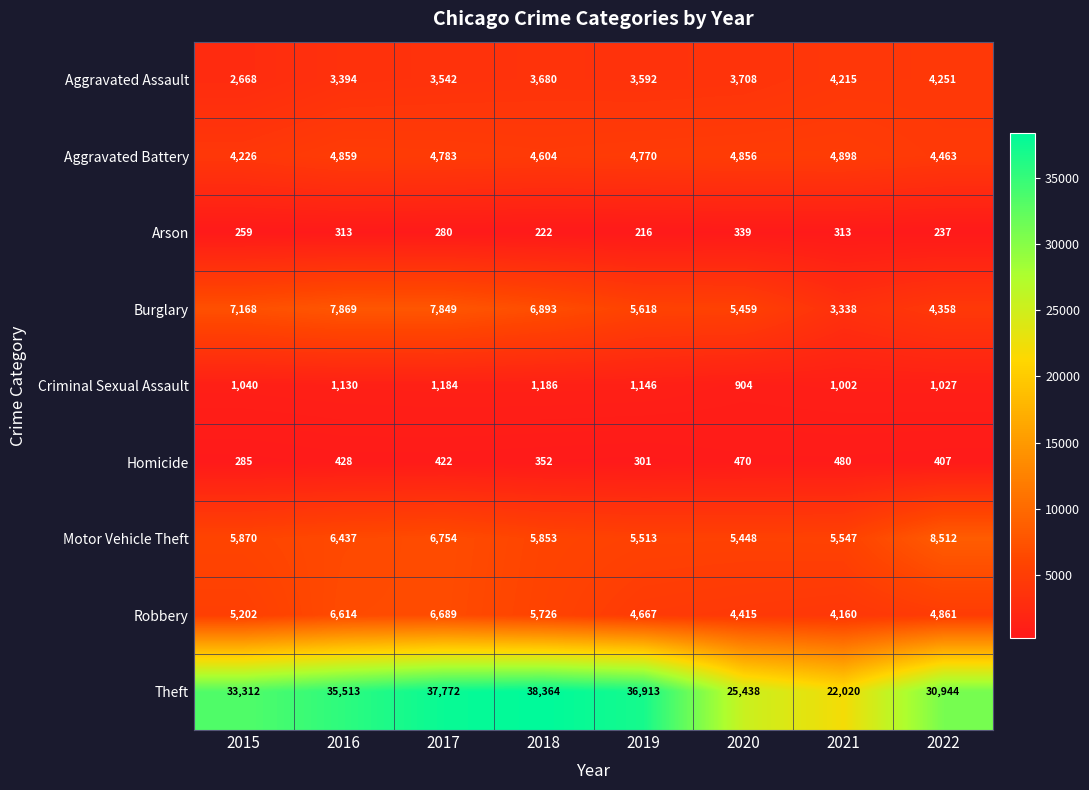

How many categories are shown in the chart?

8